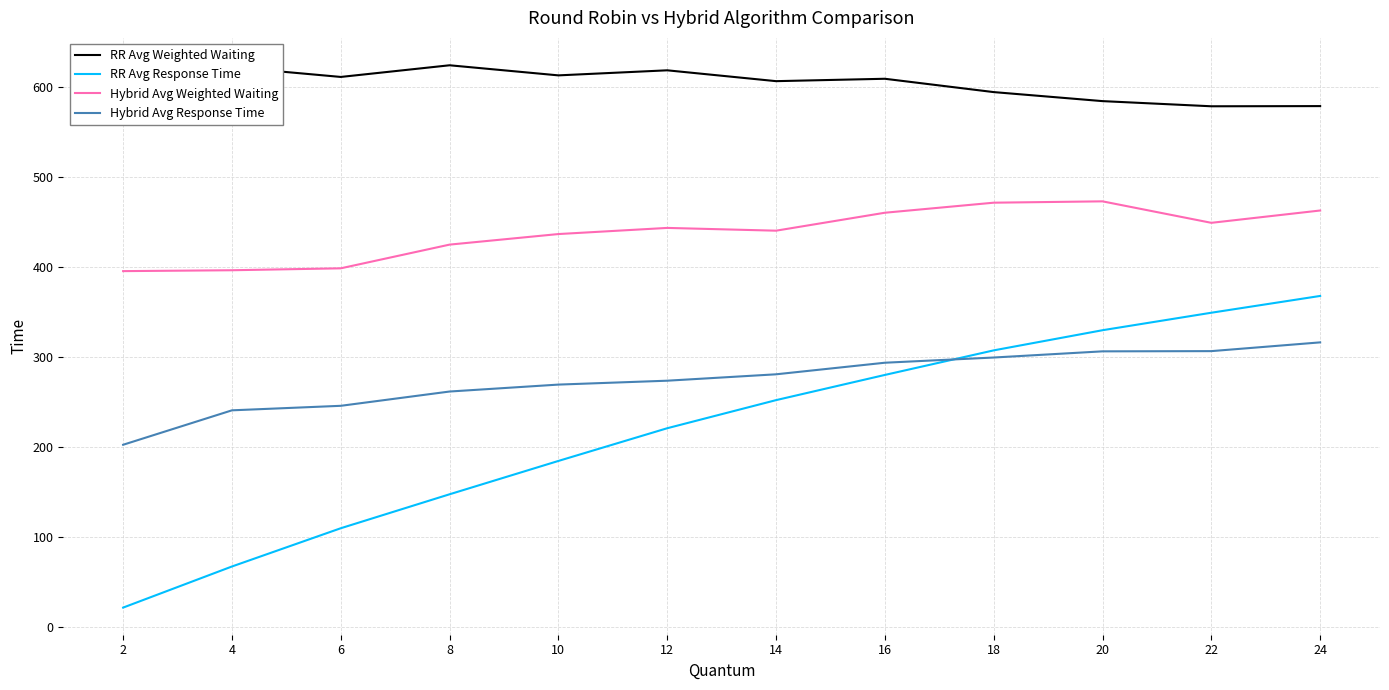

At which label is RR Avg Weighted Waiting closest to 601?

14